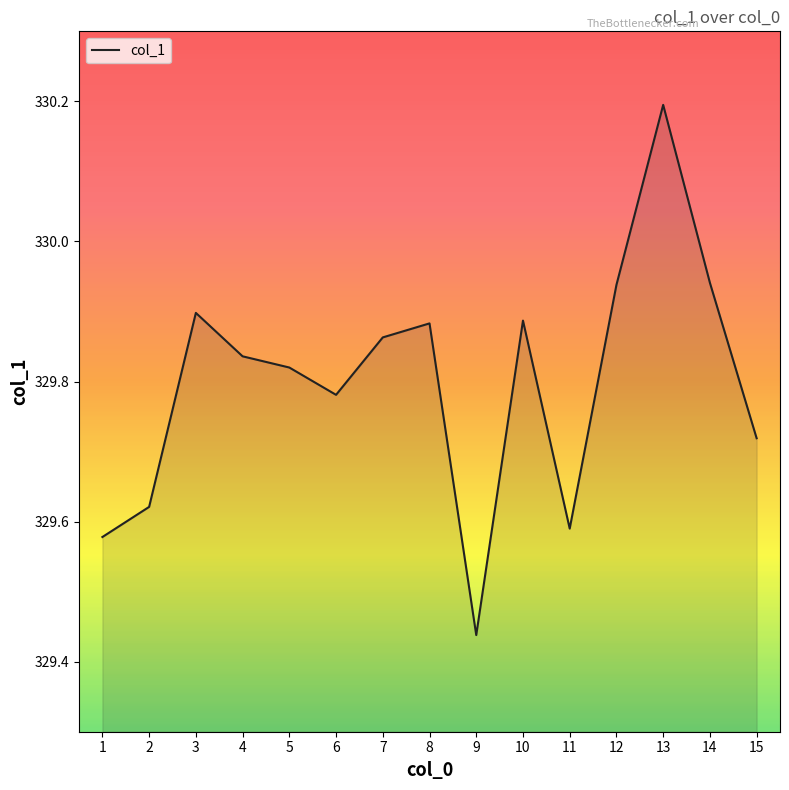

How many interior local valleys (lower than both neighbors) does the data have?

3